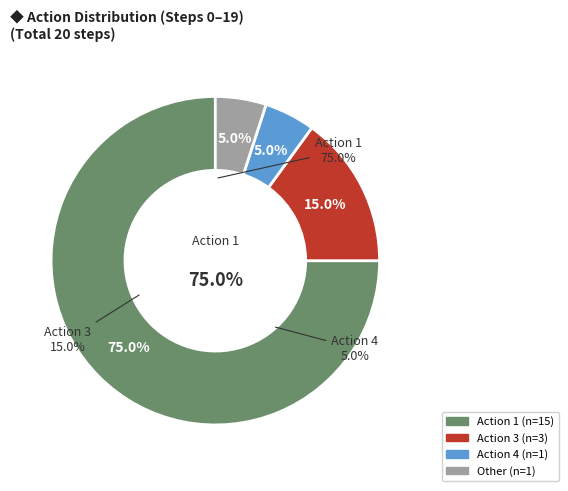

Count the number of slices in the pie.

4